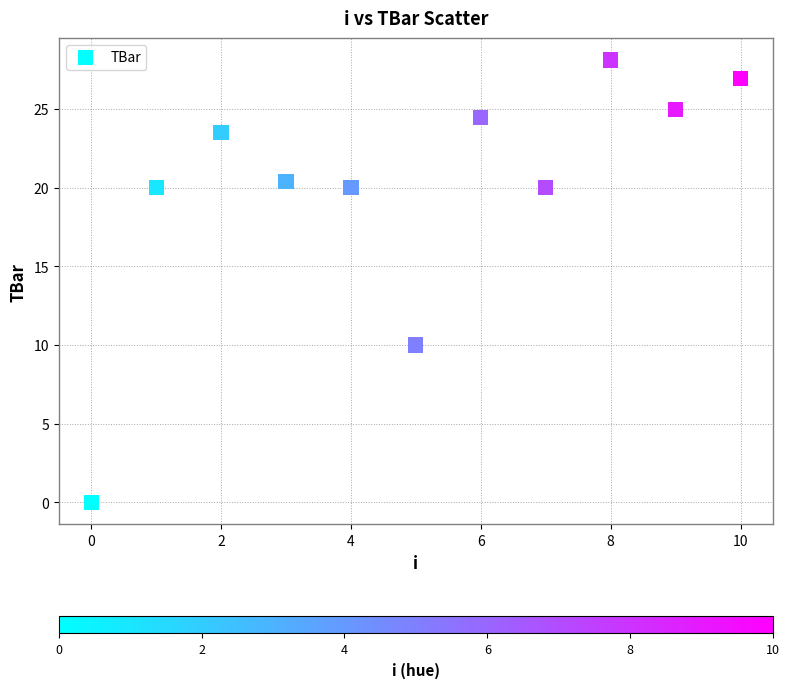

What Y value in the scatter plot is closest to 14?

10.0